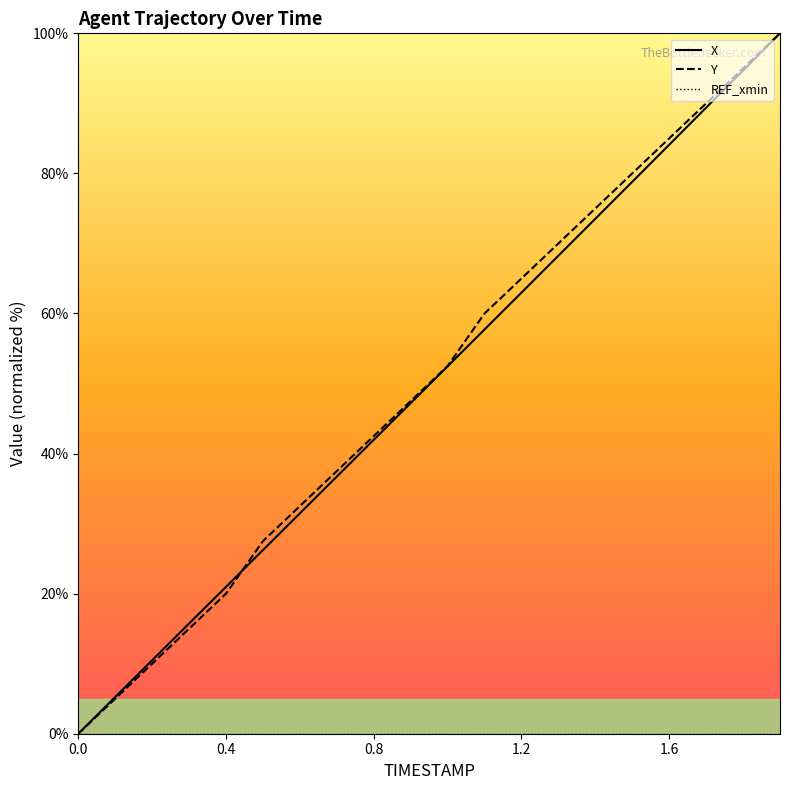

The Y series shows 10.4 at 1.2. True or false?

False